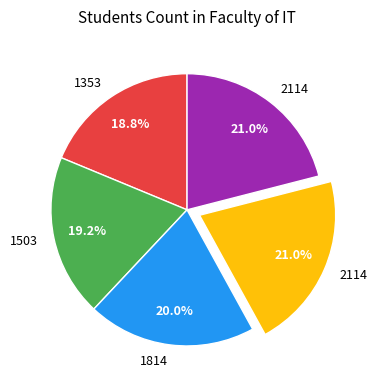

Is there any slice that represents more than half of the pie?

No